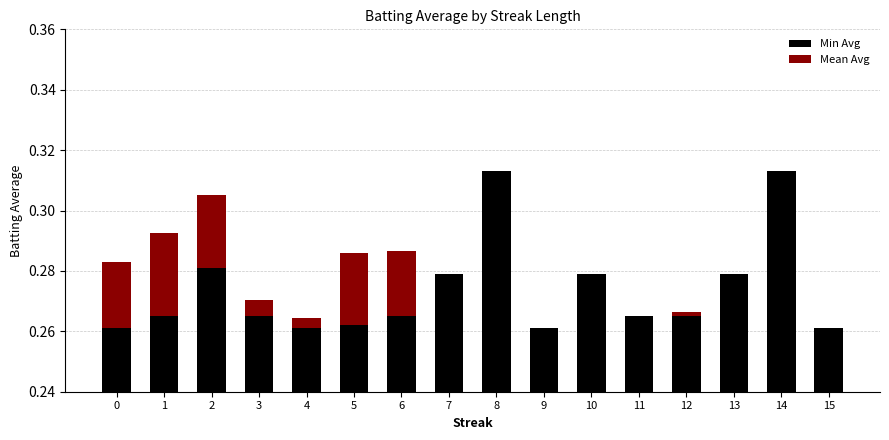

The Mean Avg series shows 0.0 at 13. True or false?

False